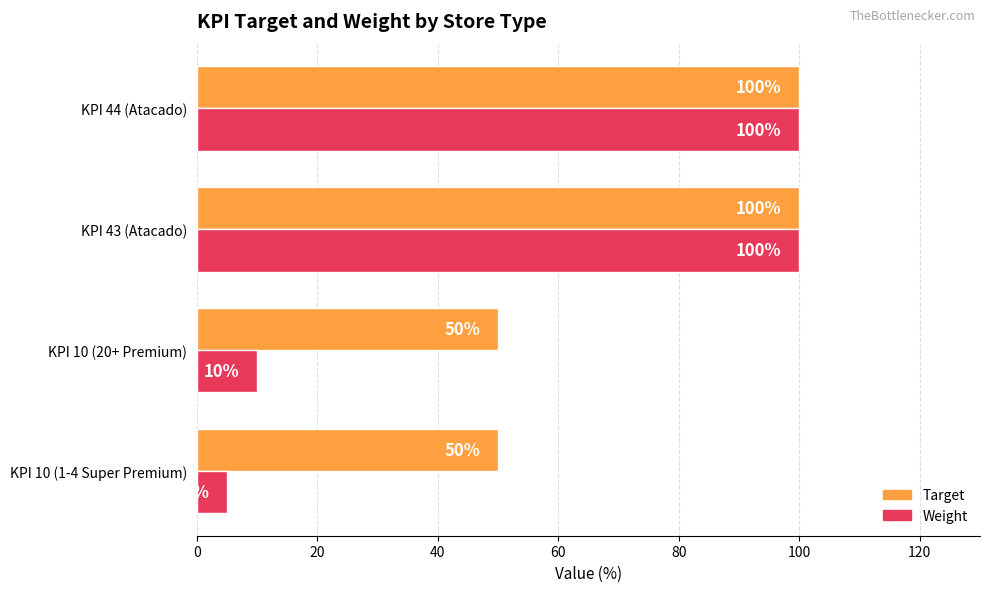

Which series has the largest range (max minus min)?

Weight